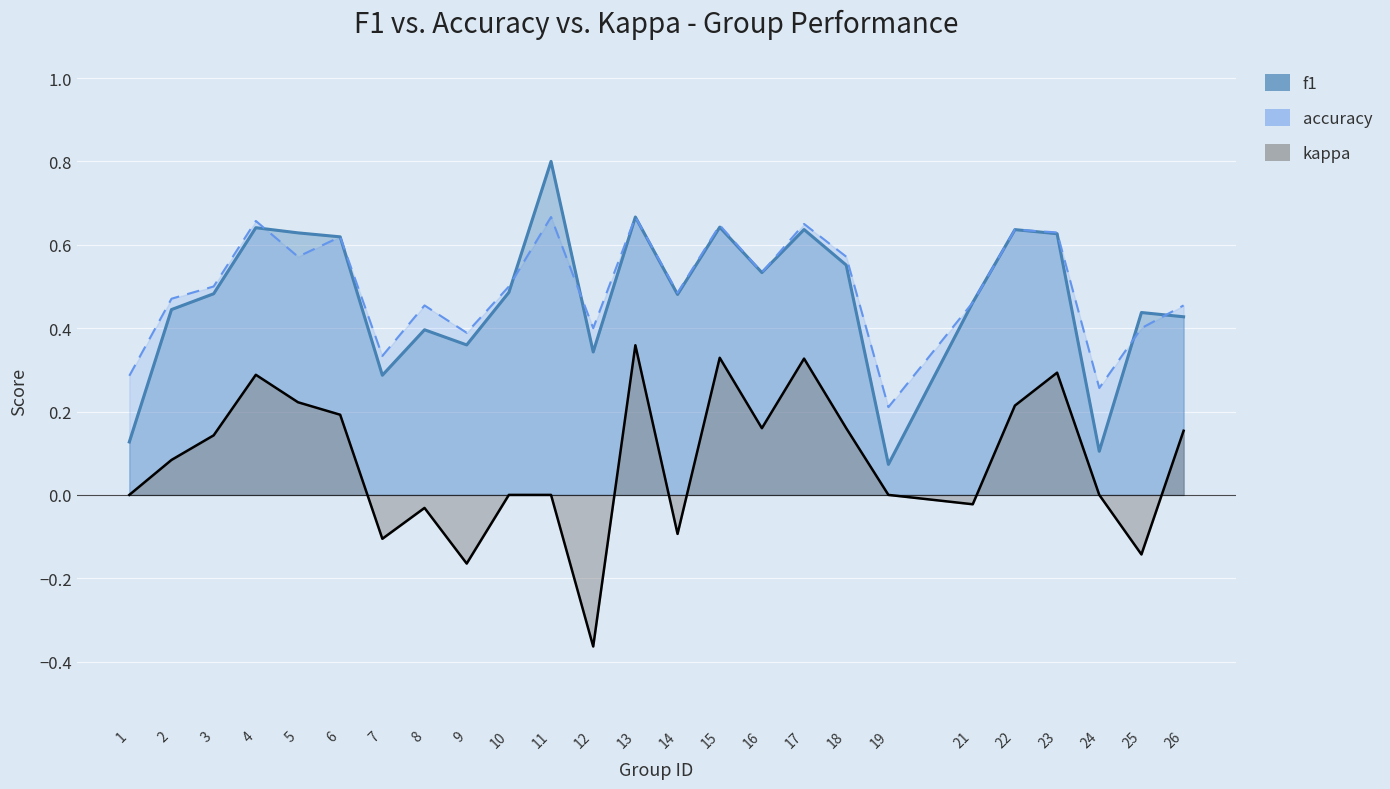

What is the sum of all accuracy values?

12.4